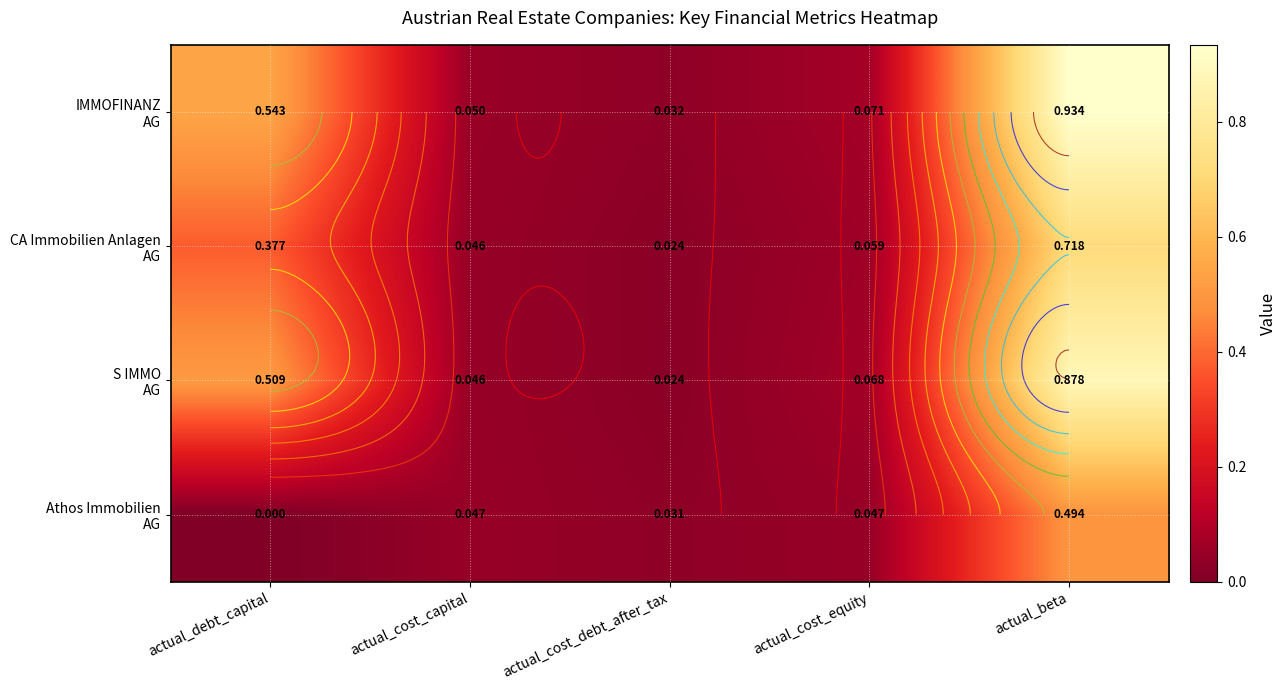

The value of S IMMO AG at actual_cost_capital is 0.0. True or false?

True